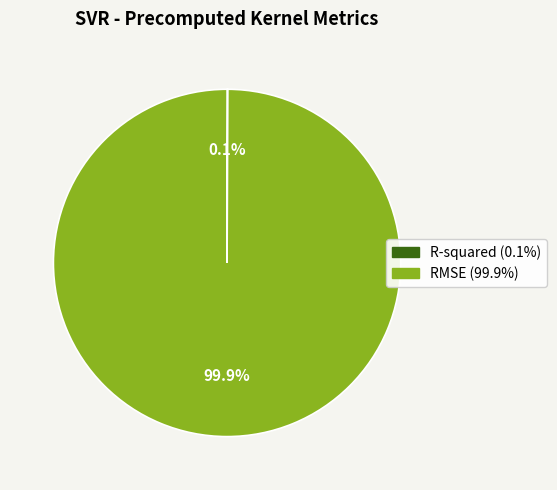

What is the largest slice in the pie chart?

RMSE